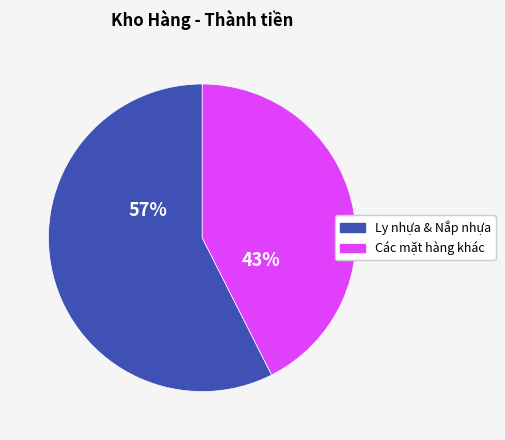

Count the number of slices in the pie.

2